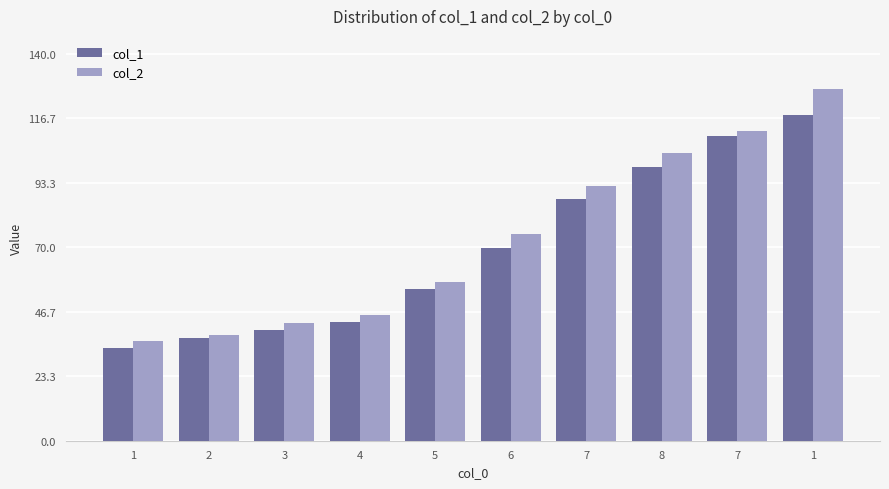

Between 1 and 2, which series saw the biggest shift?

col_1